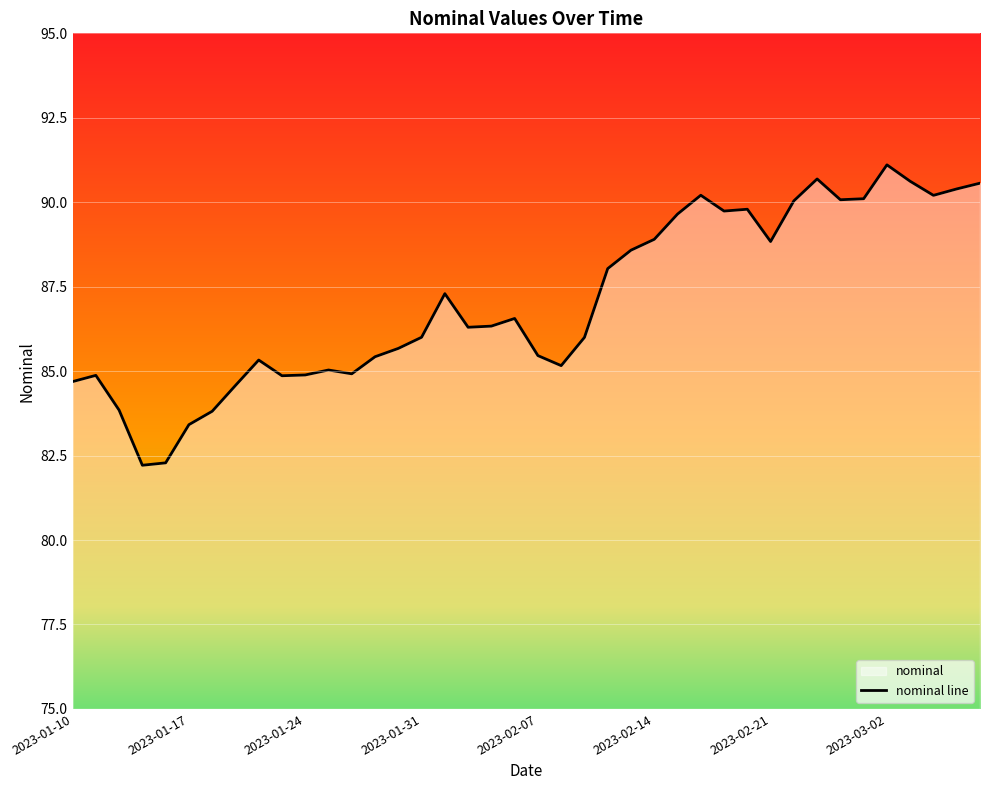

What is the average value?

87.1